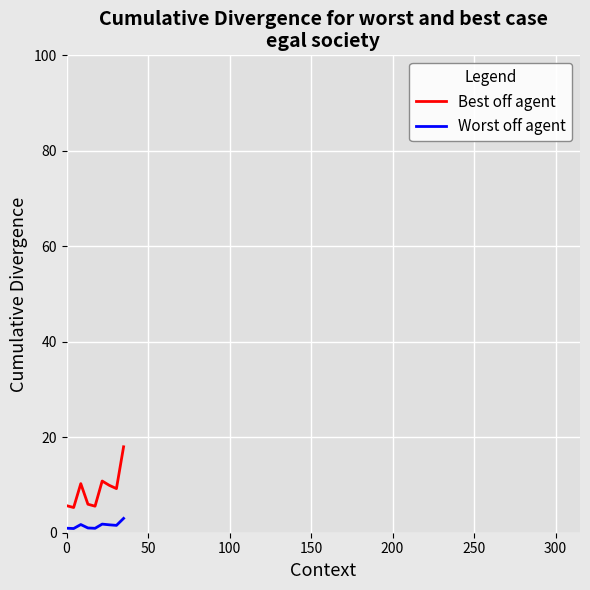

True or false: Best off agent and Worst off agent cross at least once.

False